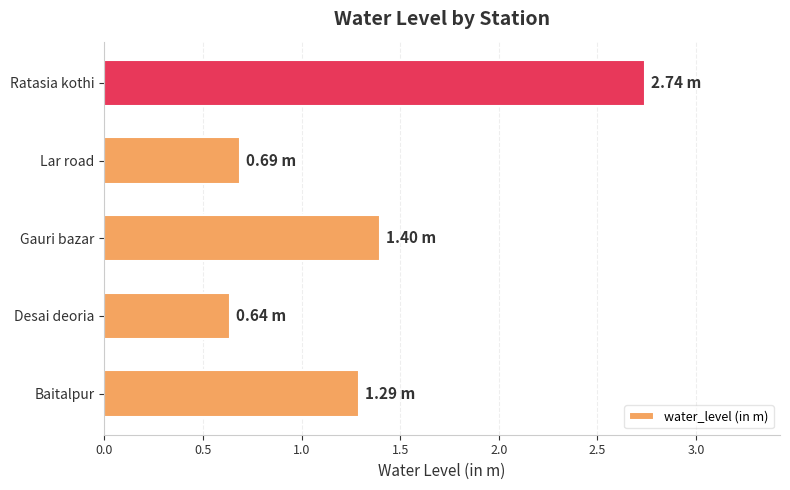

Rank the categories by value from highest to lowest.

Ratasia kothi, Gauri bazar, Baitalpur, Lar road, Desai deoria